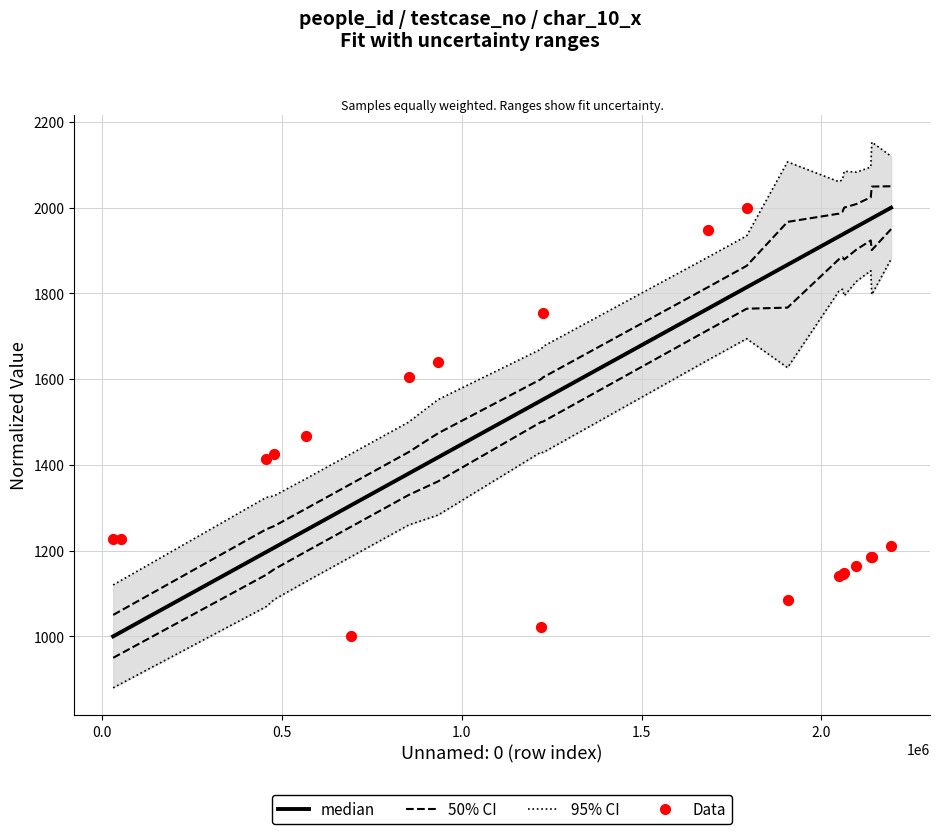

What are all the series names shown in the legend?

95% CI, 50% CI, median, Data